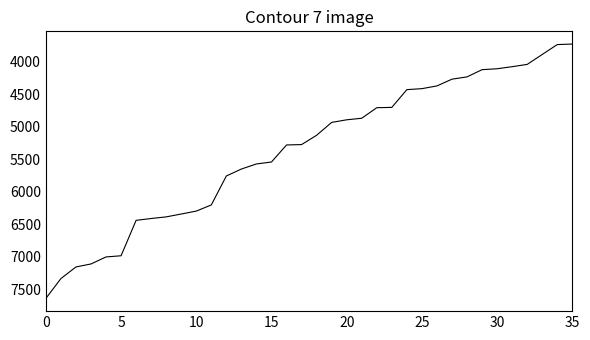

What is the minimum value shown in the chart?

3728